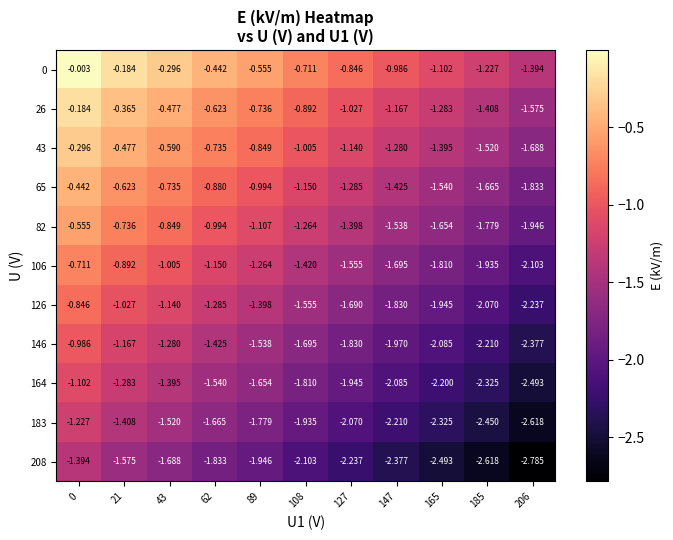

How many data points in 126 are above -1?

1